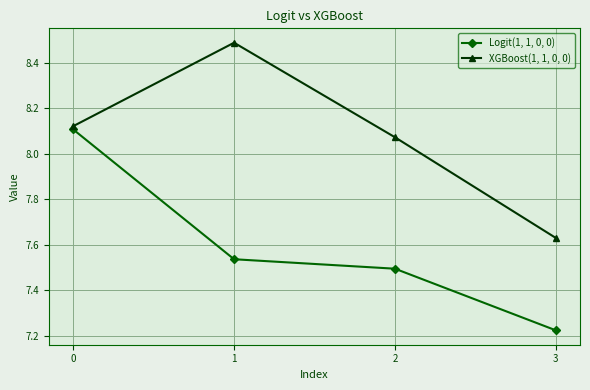

What is the difference between the maximum and minimum values in the XGBoost(1, 1, 0, 0) series?

0.9